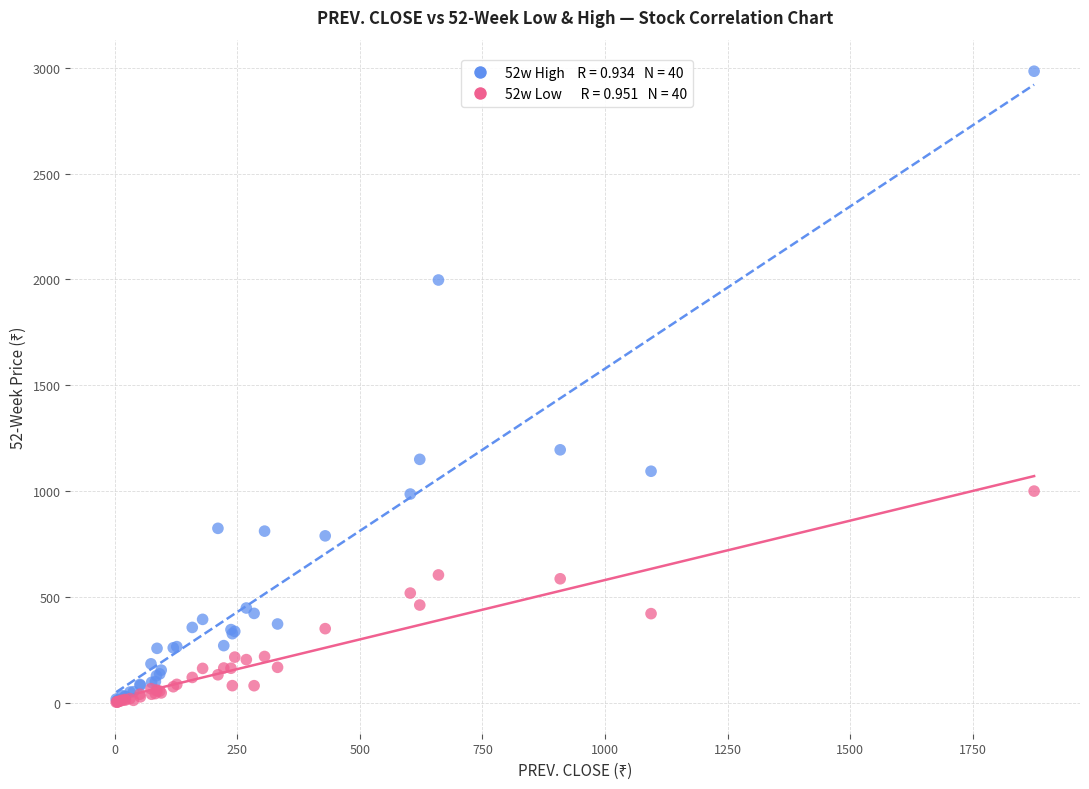

Across all series, what Y value is closest to 1493?

1195.0